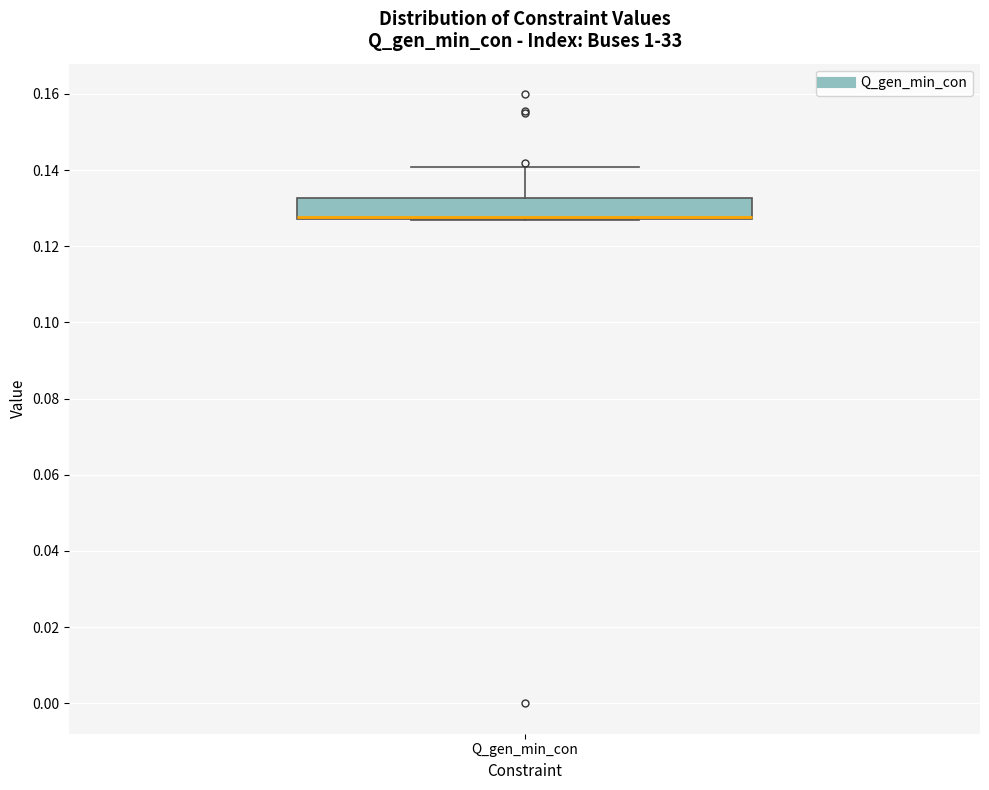

Read this box plot against the y-axis: the position of the median line, the range covered by the box, and the ends of both whiskers. The values are not printed on the chart, so give them approximately, as read against the axis.

median 0.128 (drawn on the box's lower edge), box 0.128 to 0.132, whiskers 0.126 to 0.140